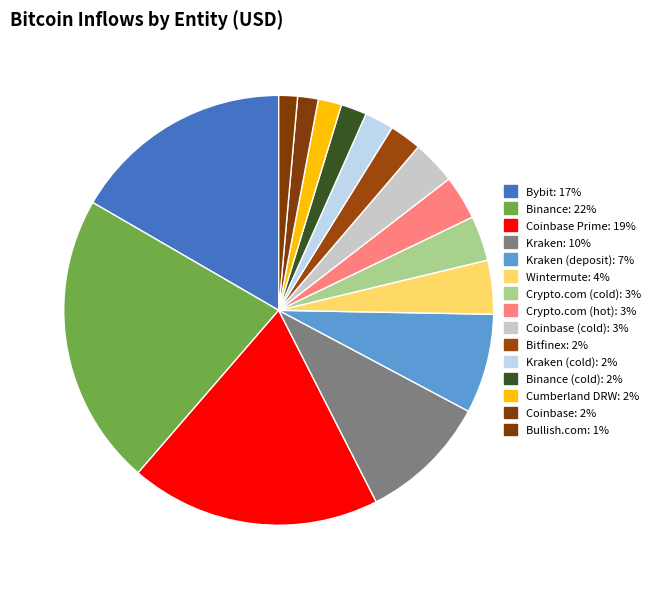

Rank the categories by value from lowest to highest.

Bullish.com, Coinbase, Cumberland DRW, Binance (cold), Kraken (cold), Bitfinex, Coinbase (cold), Crypto.com (hot), Crypto.com (cold), Wintermute, Kraken (deposit), Kraken, Bybit, Coinbase Prime, Binance